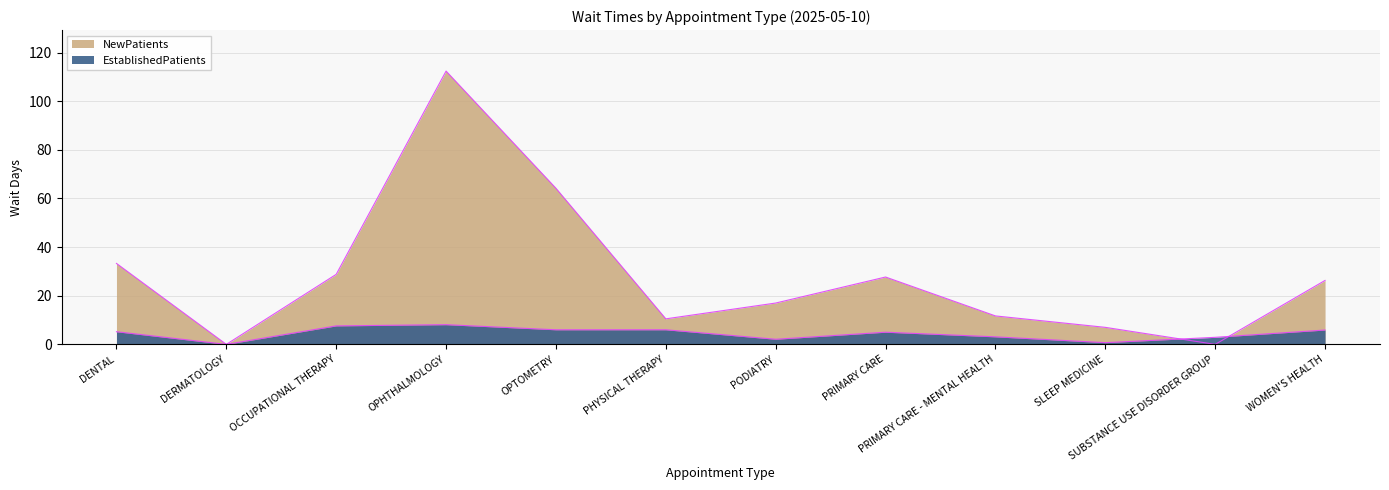

True or false: NewPatients has a value of 17.0 at PODIATRY.

True